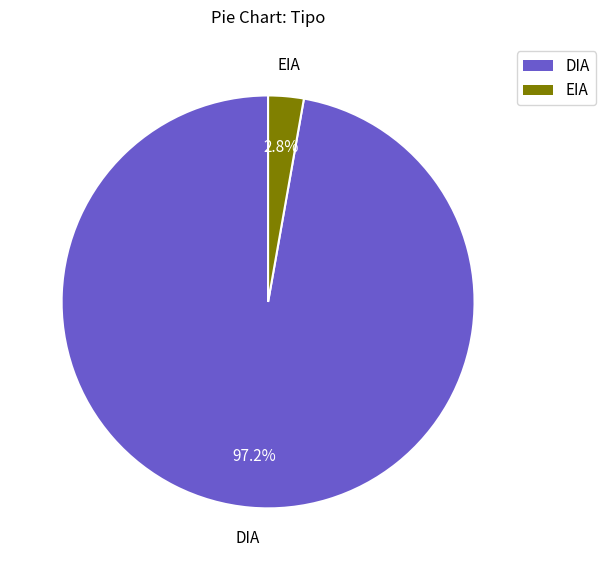

Between EIA and DIA, which is larger?

DIA